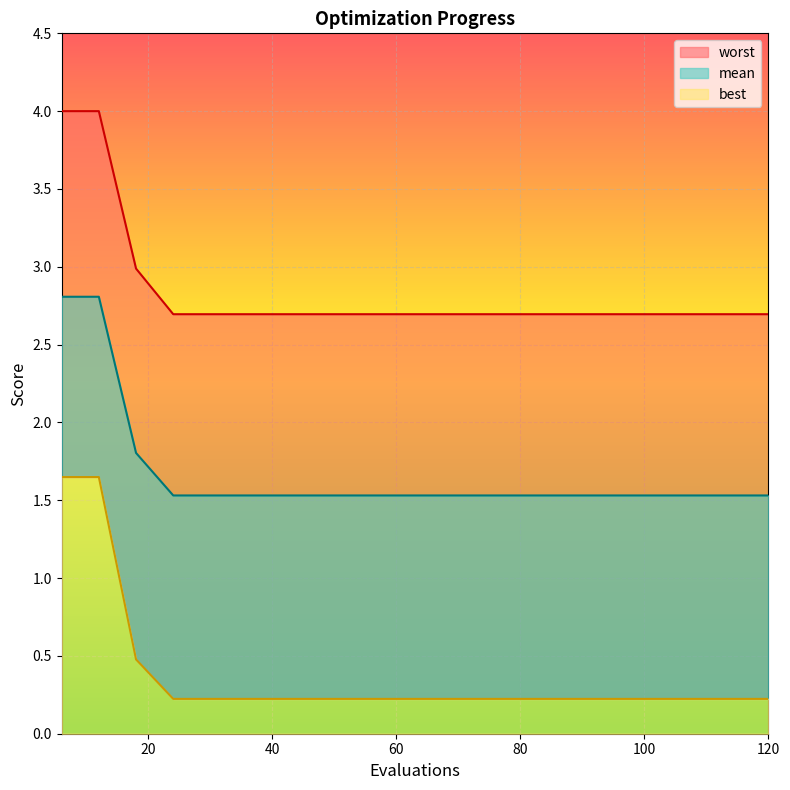

True or false: best has more than 0 points higher than both neighbors.

False